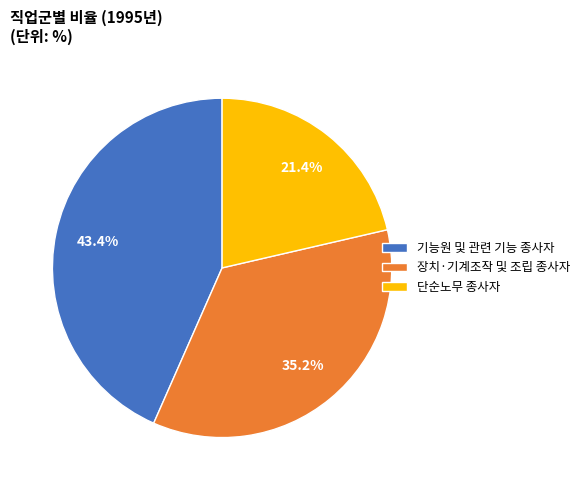

Does 장치·기계조작 및 조립 종사자 account for over 50% of the chart?

No